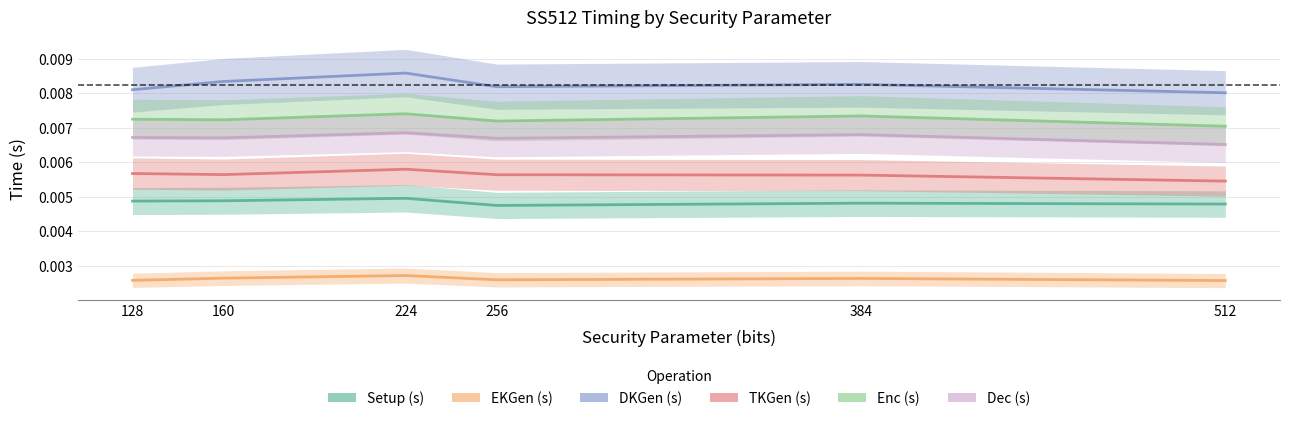

In Dec (s), how many points are higher than both neighbors (excluding endpoints)?

2